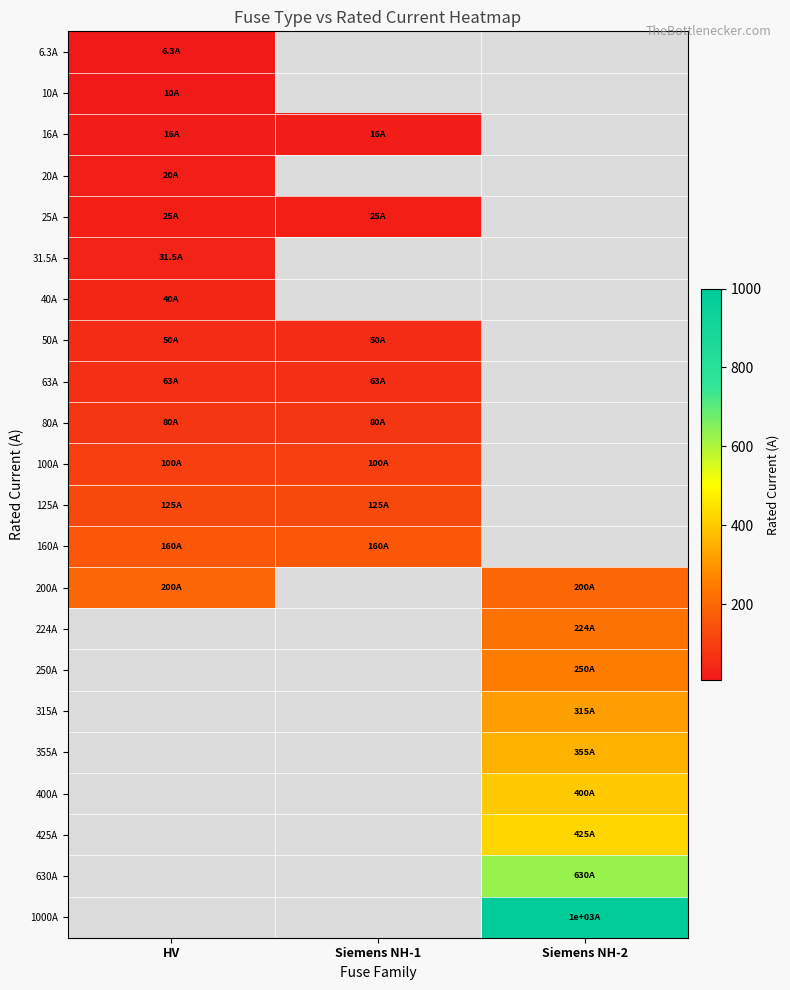

Which label corresponds to the smallest value in the chart?

Siemens NH-1